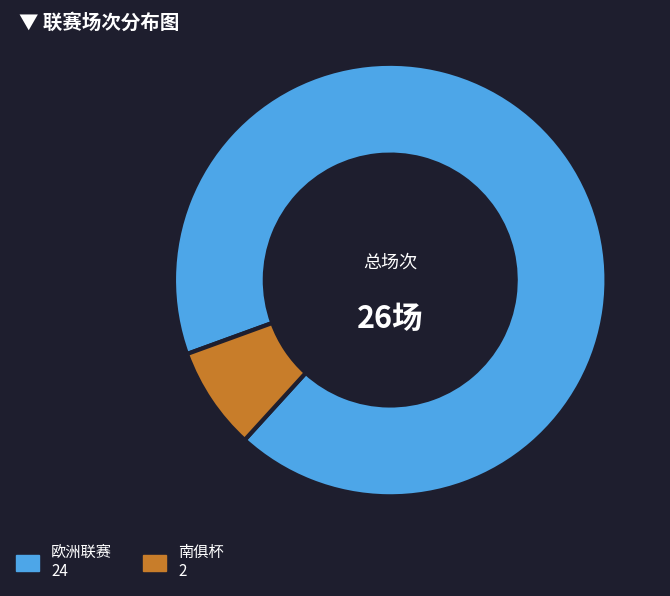

Count the number of slices in the pie.

2